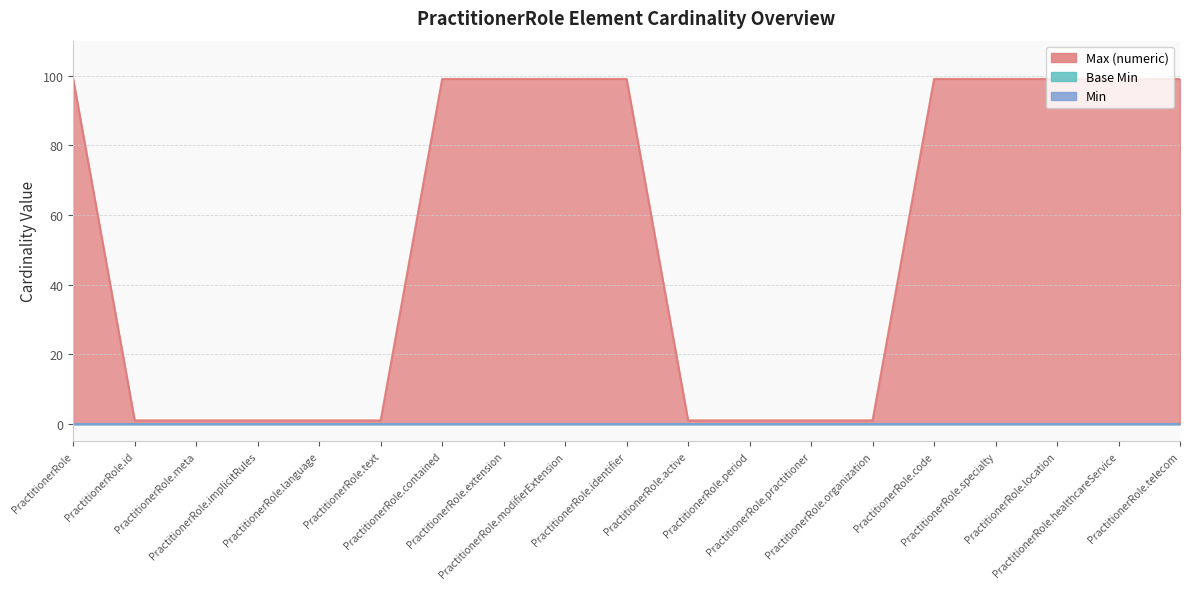

True or false: Base Min has a value of 0 at PractitionerRole.identifier.

True